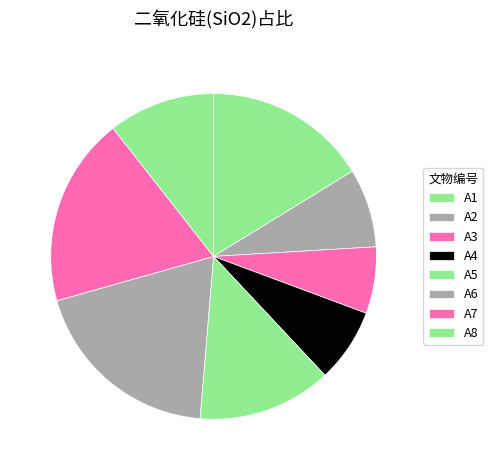

How many segments does this pie chart have?

8